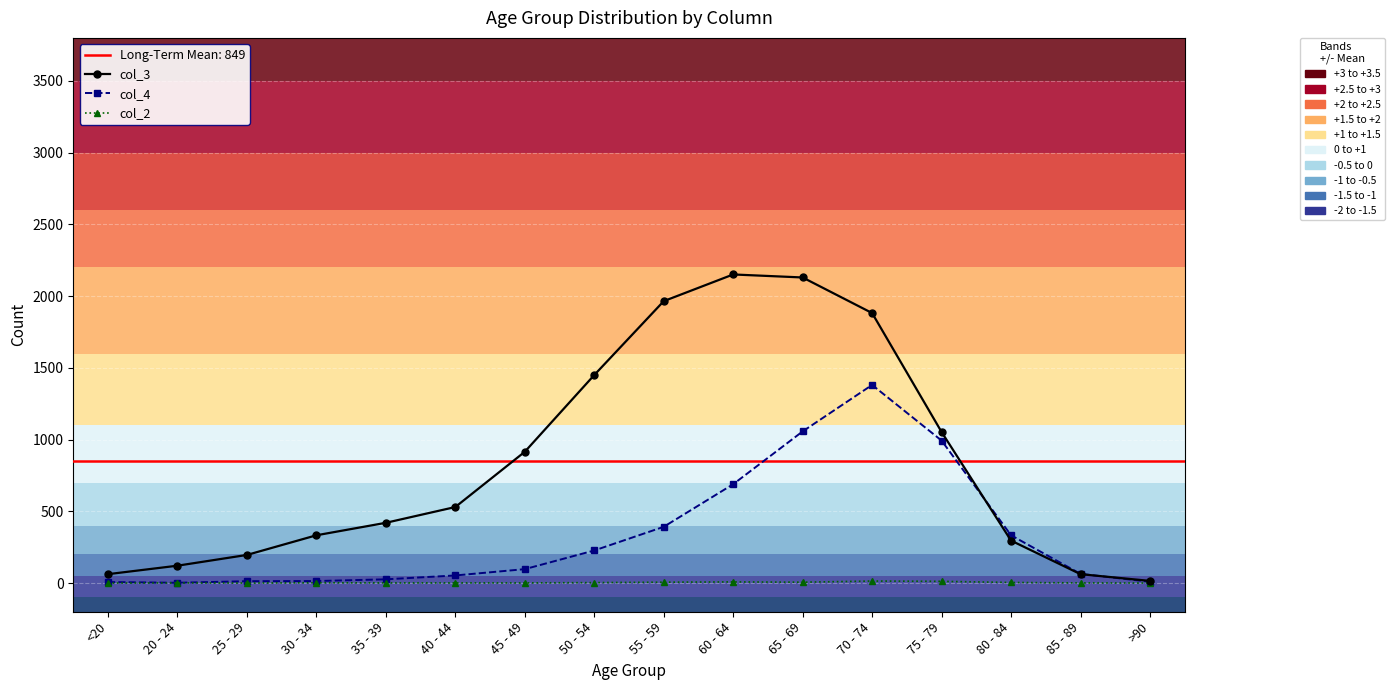

What is the label of the 16th point from the right?

<20